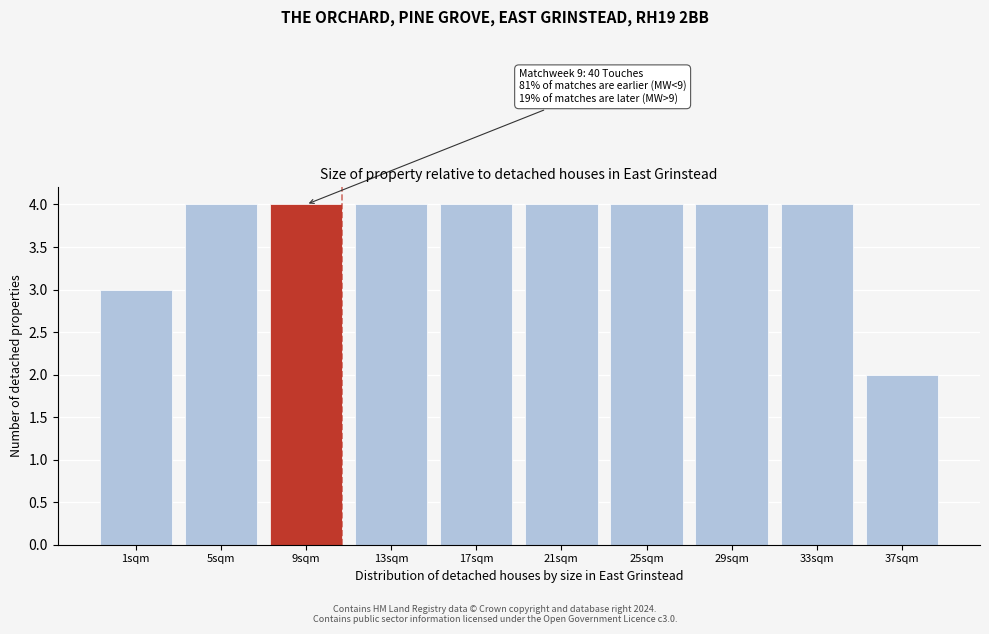

Reading right to left, transcribe all the data shown in this chart.

2	4	4	4	4	4	4	4	4	3